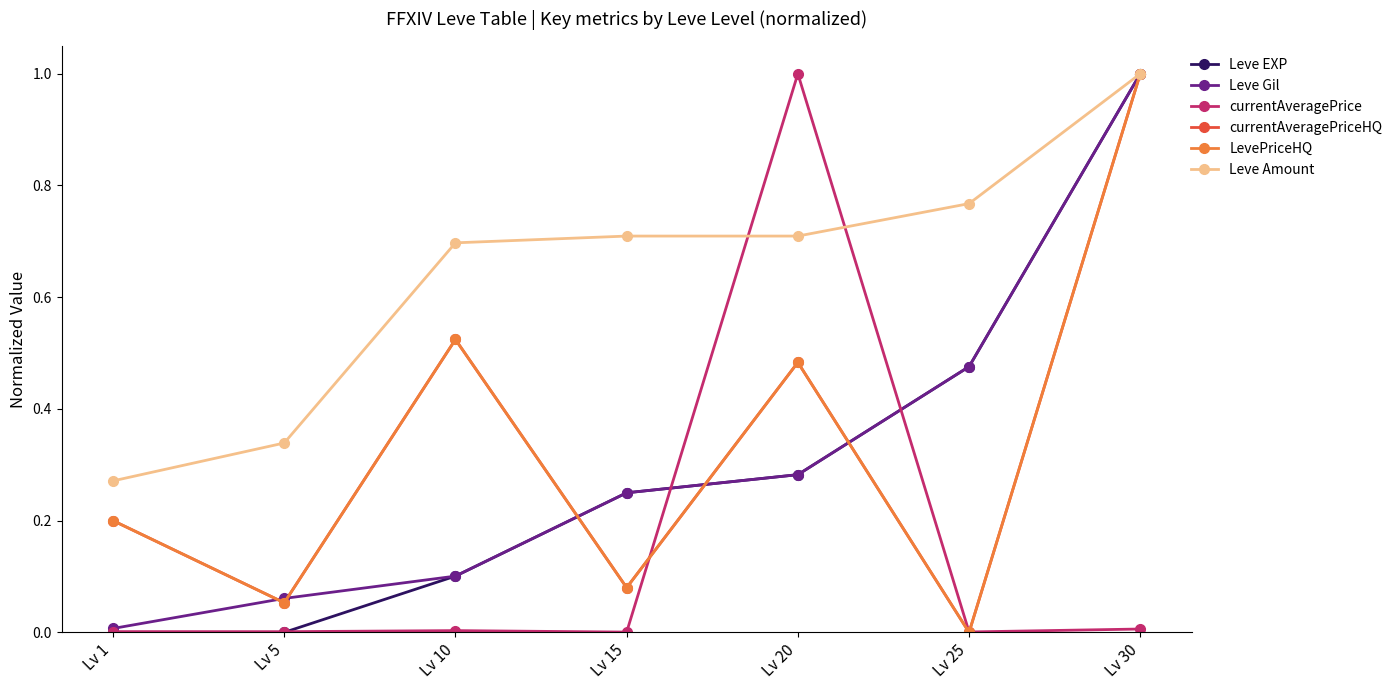

Is this an area chart (filled region under the line)?

No